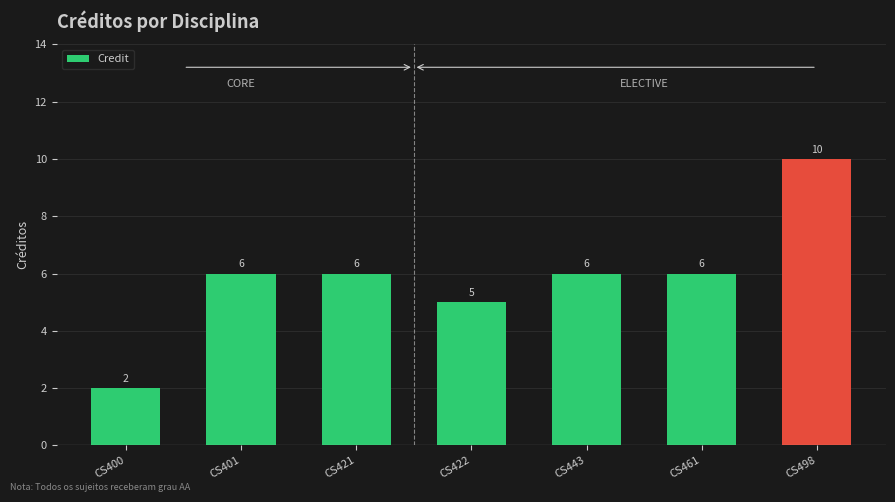

What is the difference between the maximum and minimum values?

8